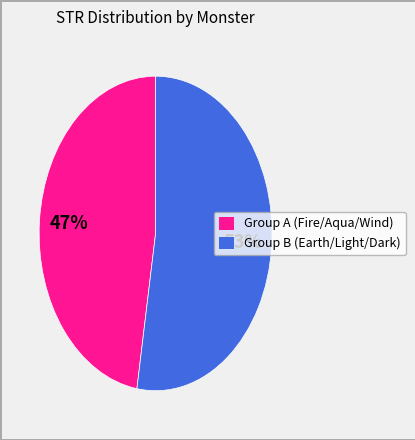

To the nearest percent, what is the average slice percentage?

50%